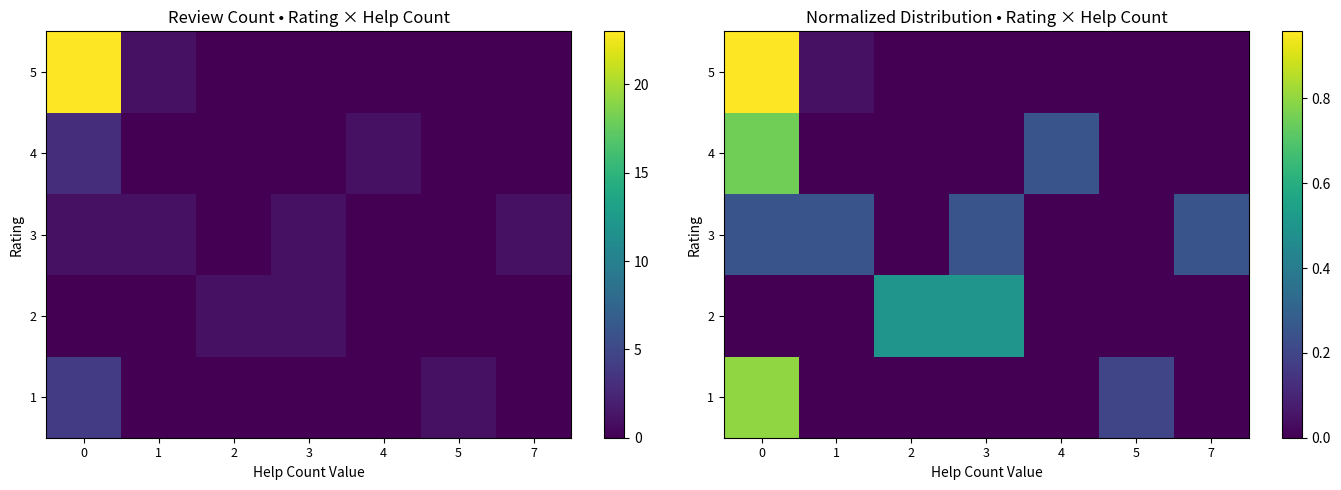

What is the total value across all series at 0?

2.8